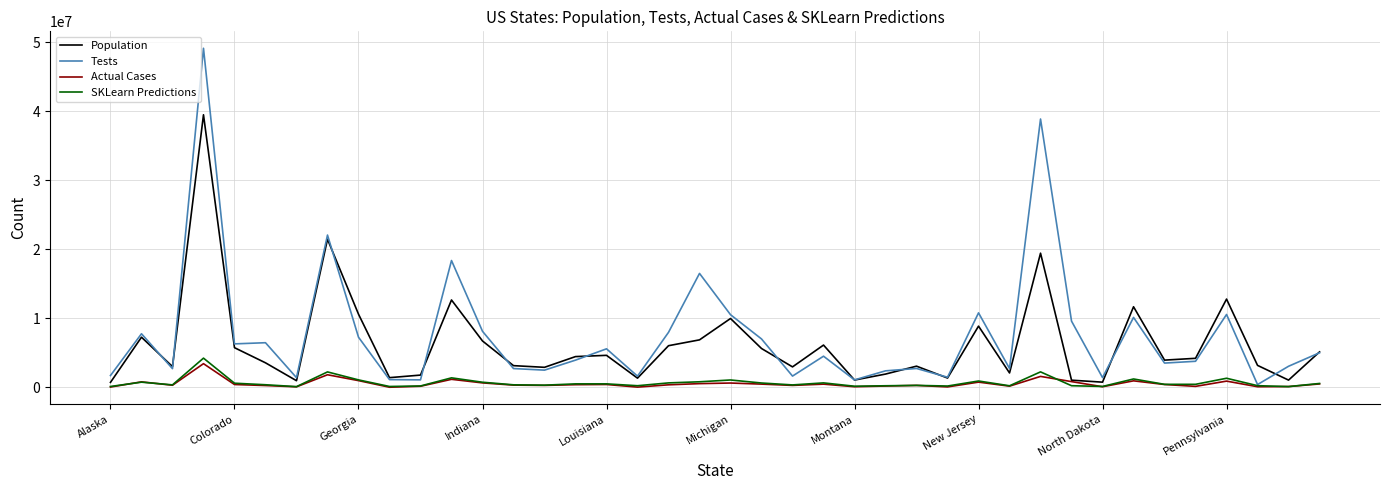

What is the maximum value for Population?

39512223.0